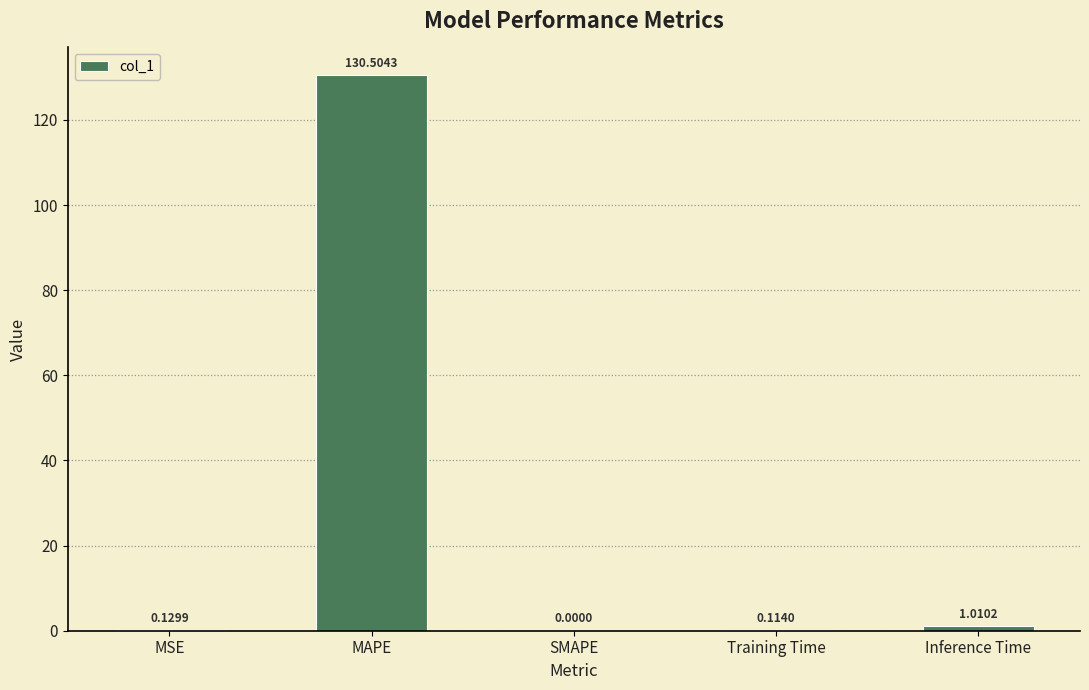

Does the chart contain stacked bars?

No